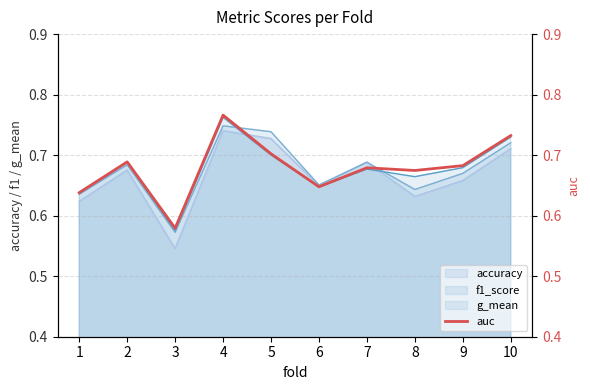

What is the average value?

0.7